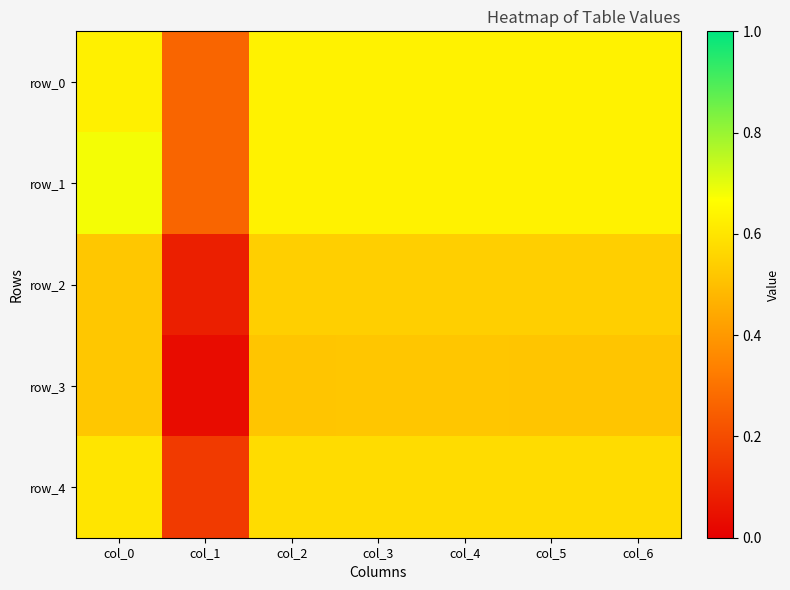

Is the value of row_2 at col_0 greater than the value of row_3 at col_0?

Yes